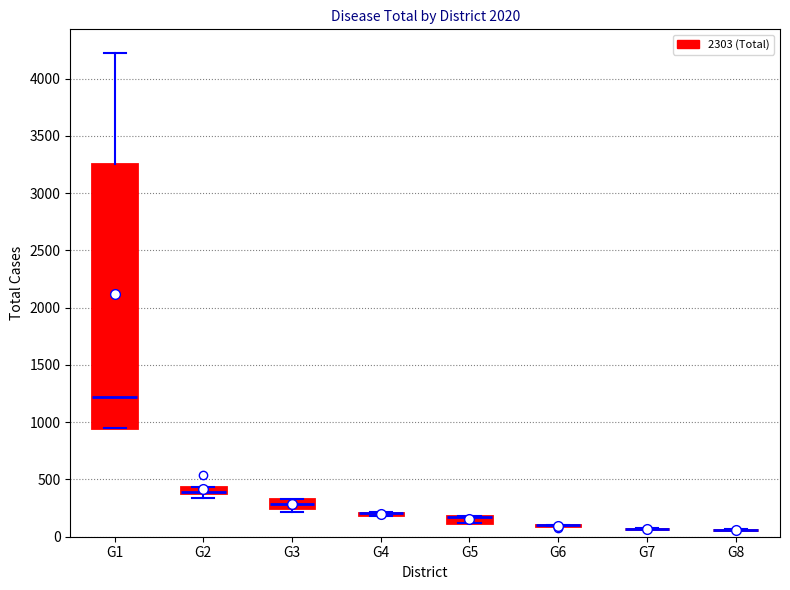

Comparing the boxes themselves (not the whiskers), which one is the tallest?

G1